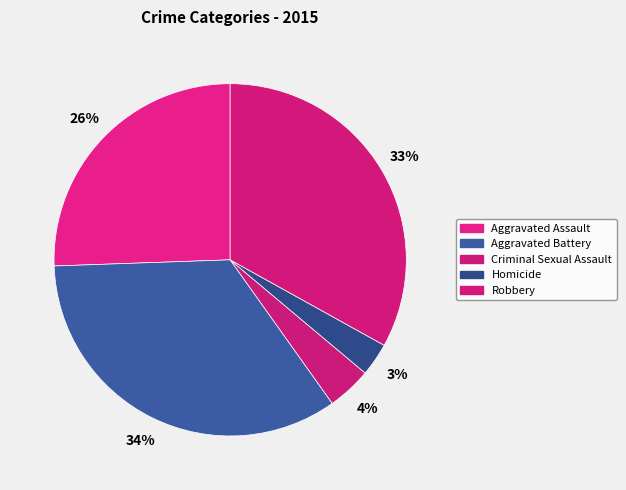

Is there any slice that represents more than half of the pie?

No